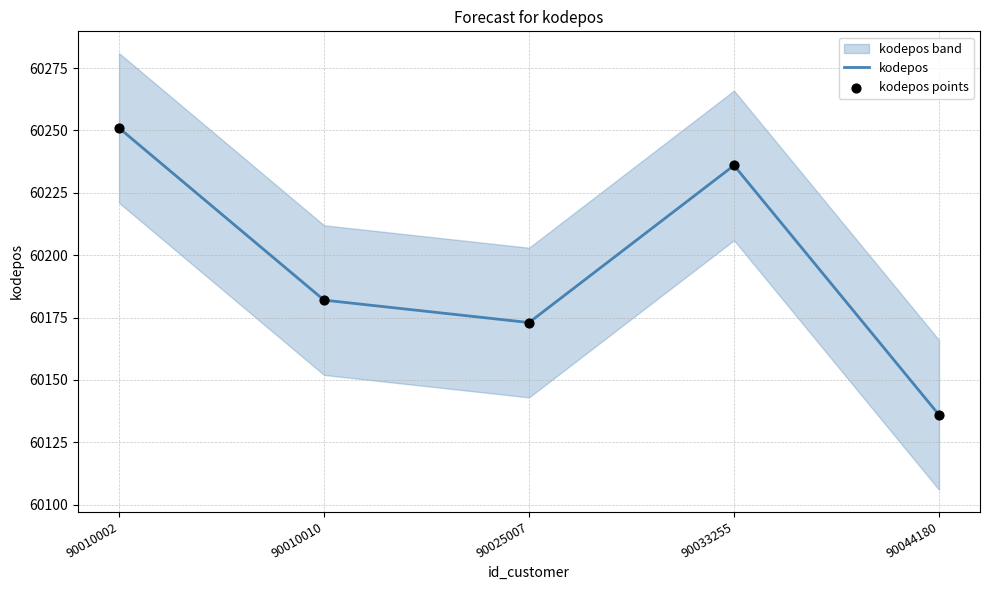

Which series reaches the minimum Y coordinate?

kodepos